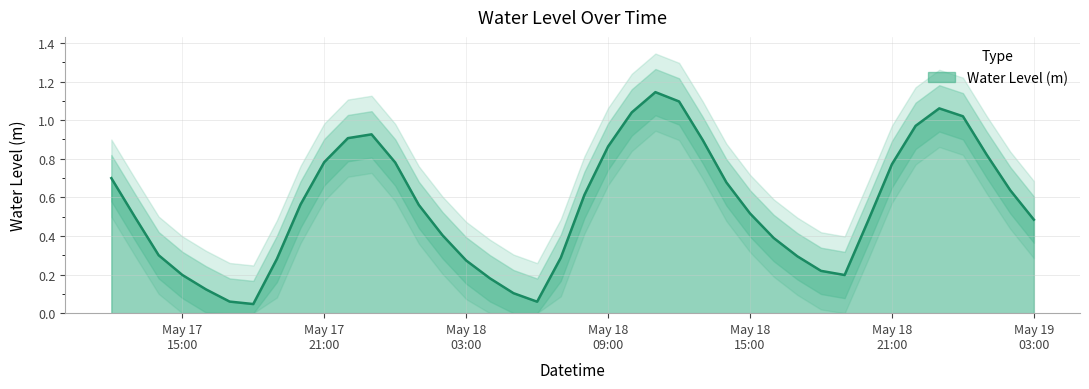

What is the difference between the maximum and minimum values?

1.1